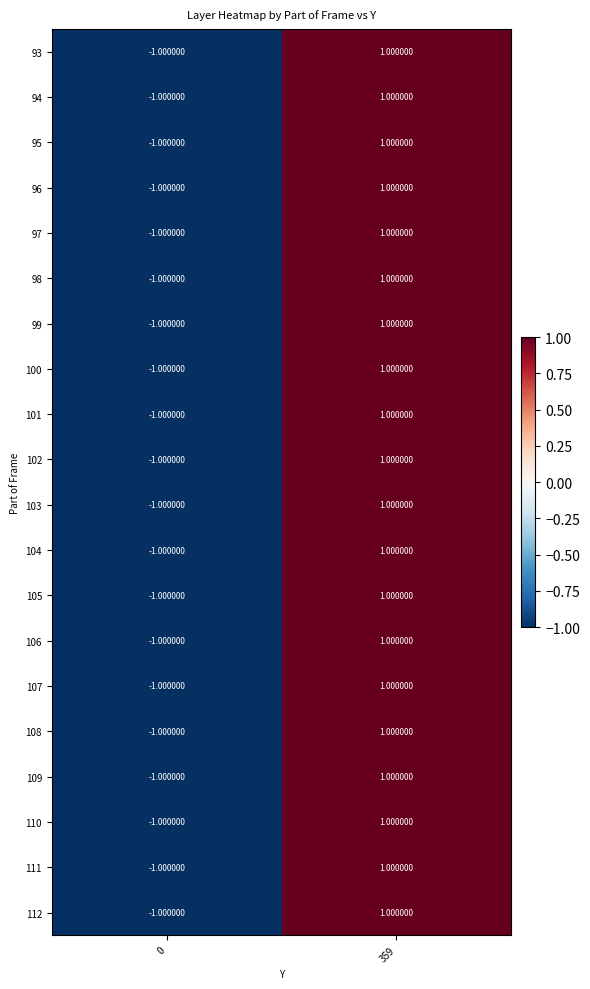

Rank the categories by 108 value from highest to lowest.

359, 0